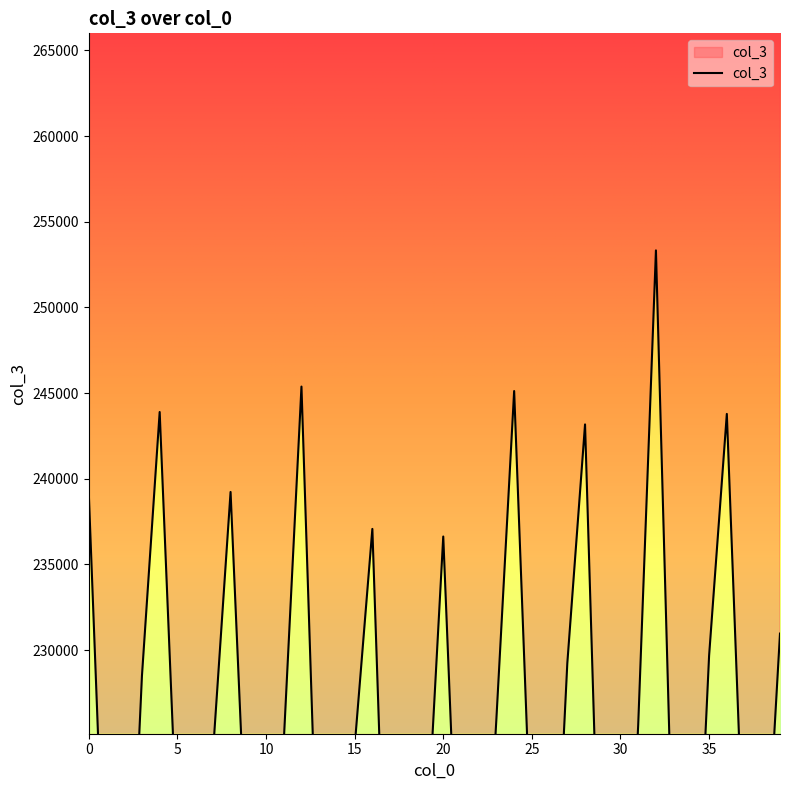

How many points are lower than both their immediate neighbors (excluding endpoints)?

10